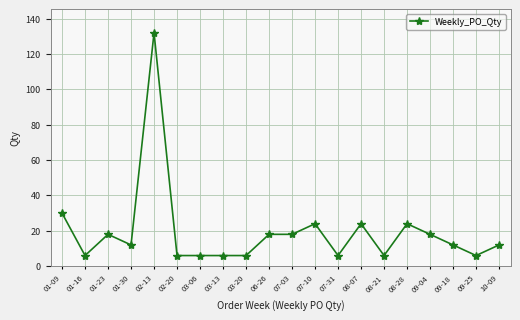

What is the ratio of the value at 02-20 to the value at 09-04?

0.3